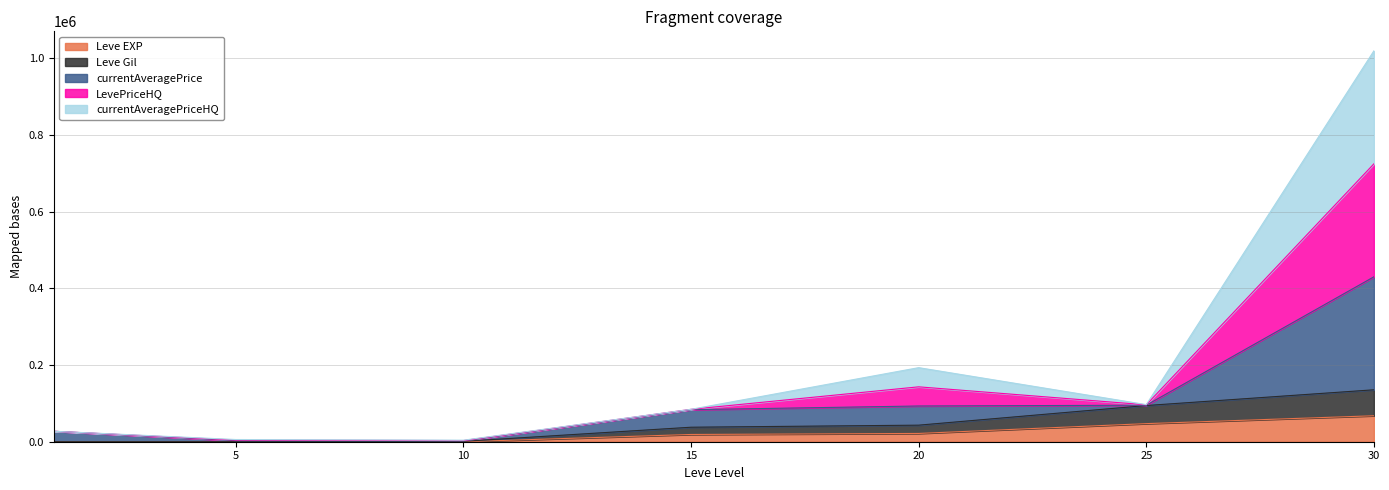

Which series has the largest range (max minus min)?

currentAveragePrice